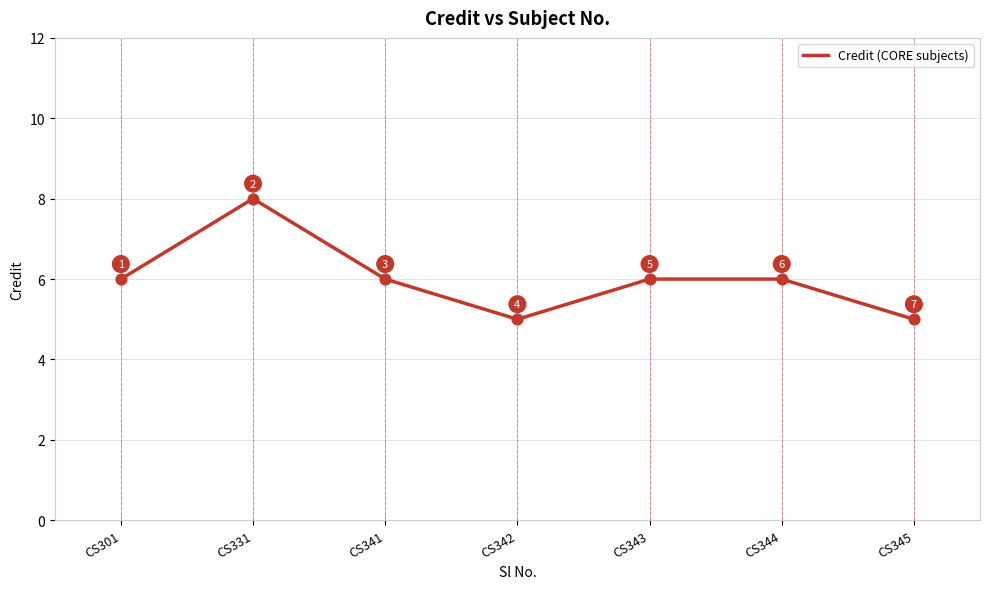

Approximately how many times larger is the value at CS344 compared to CS341?

1.0